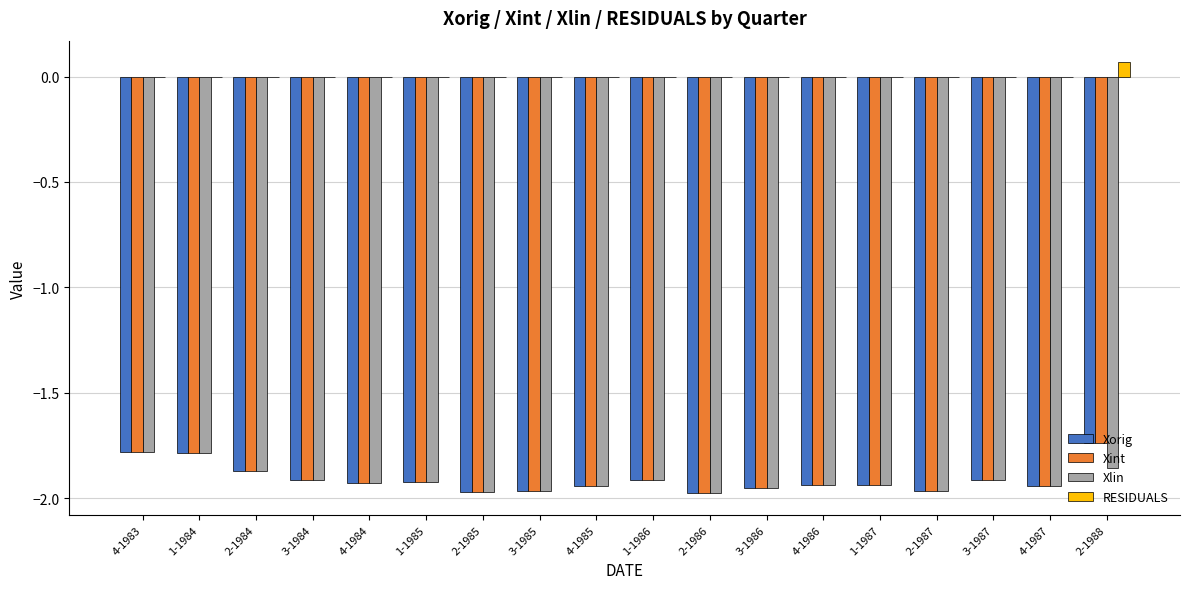

What is the total value across all series at 4-1983?

-5.3